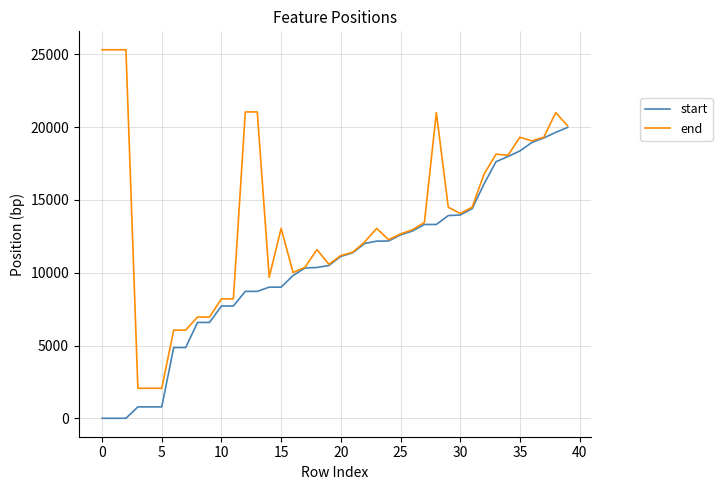

What is the difference between the second highest and minimum values in the end series?

23258